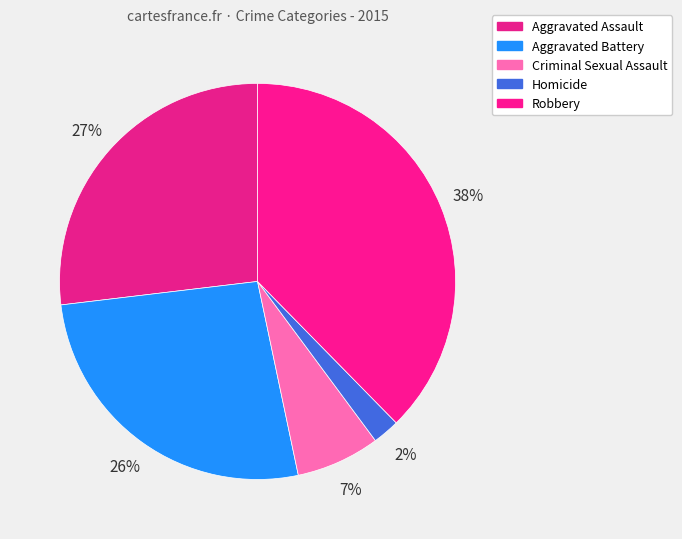

What percentage is the Aggravated Battery slice, to the nearest percent?

26%